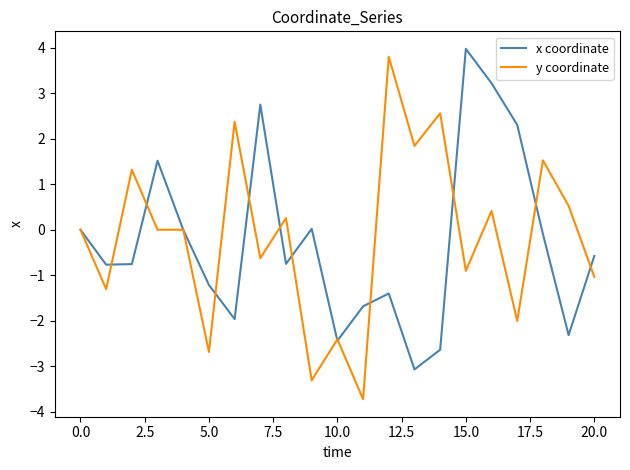

What is the minimum value shown in the chart?

-3.7